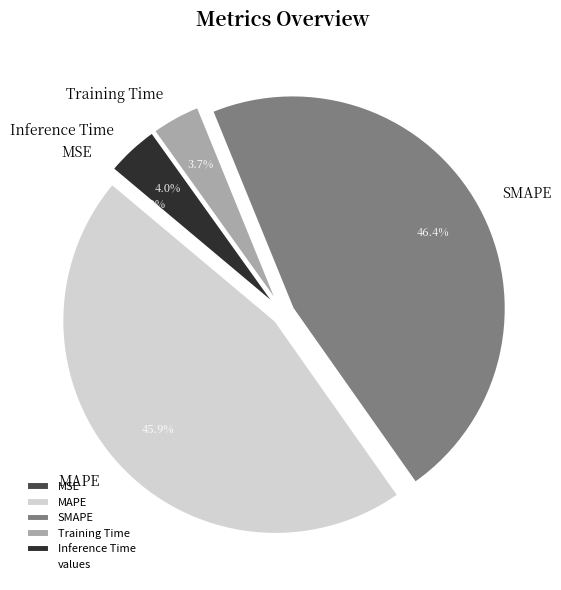

What percentage is the Inference Time slice, to the nearest percent?

4%